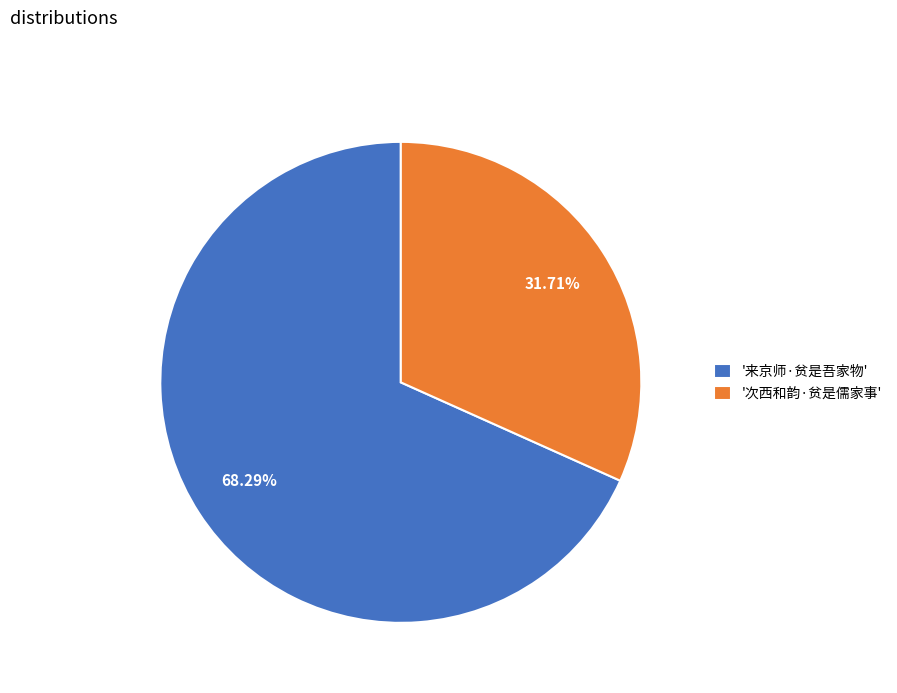

Rank the categories by value from lowest to highest.

'次西和韵·贫是儒家事', '来京师·贫是吾家物'